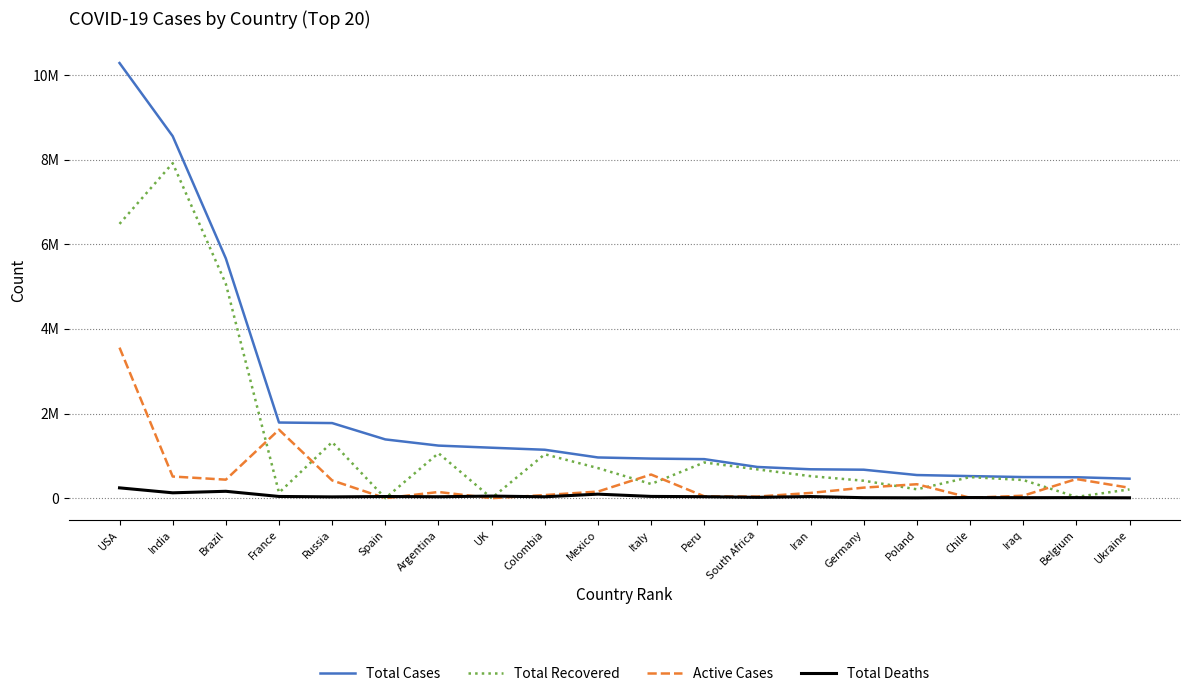

Which series has the largest total across all categories?

Total Cases